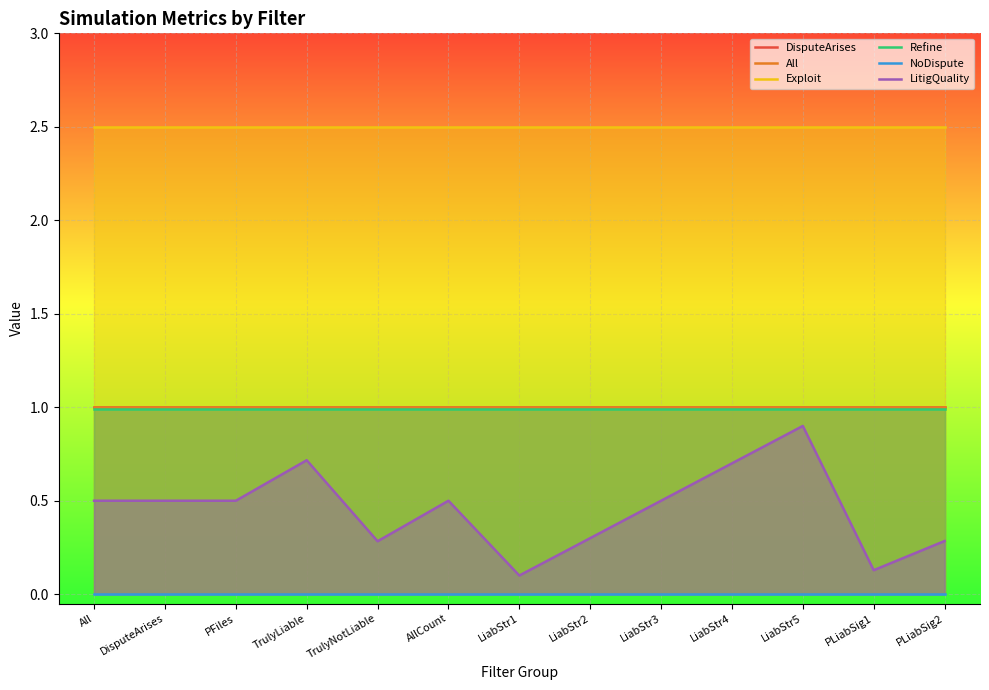

What is the label of the 5th point from the left?

TrulyNotLiable